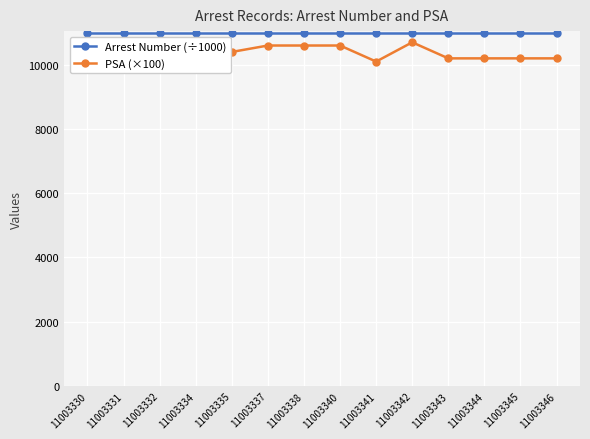

Rank the categories by Arrest Number (÷1000) value from lowest to highest.

11003330, 11003331, 11003332, 11003334, 11003335, 11003337, 11003338, 11003340, 11003341, 11003342, 11003343, 11003344, 11003345, 11003346